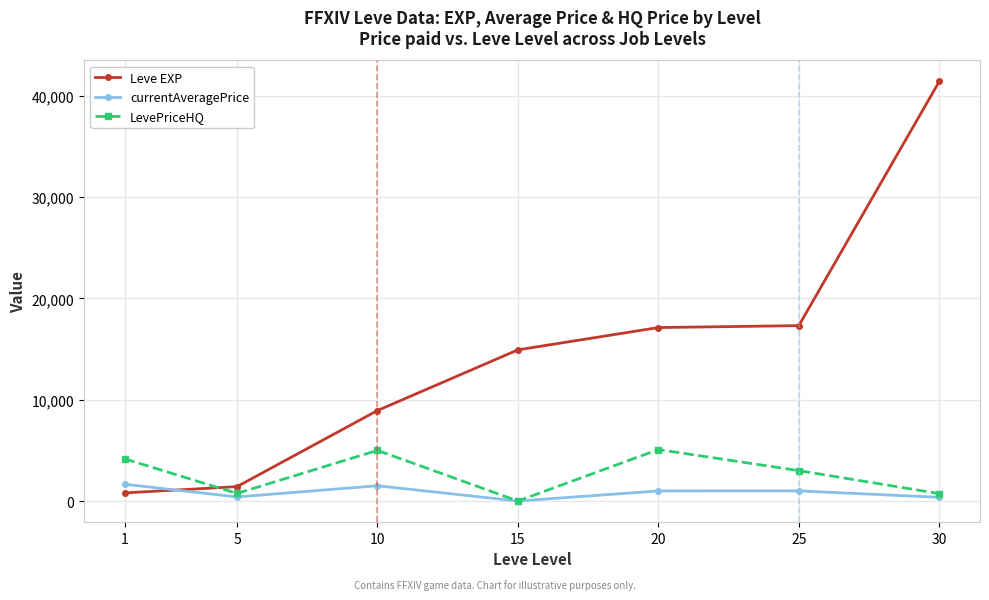

At which label is LevePriceHQ closest to 2540?

25